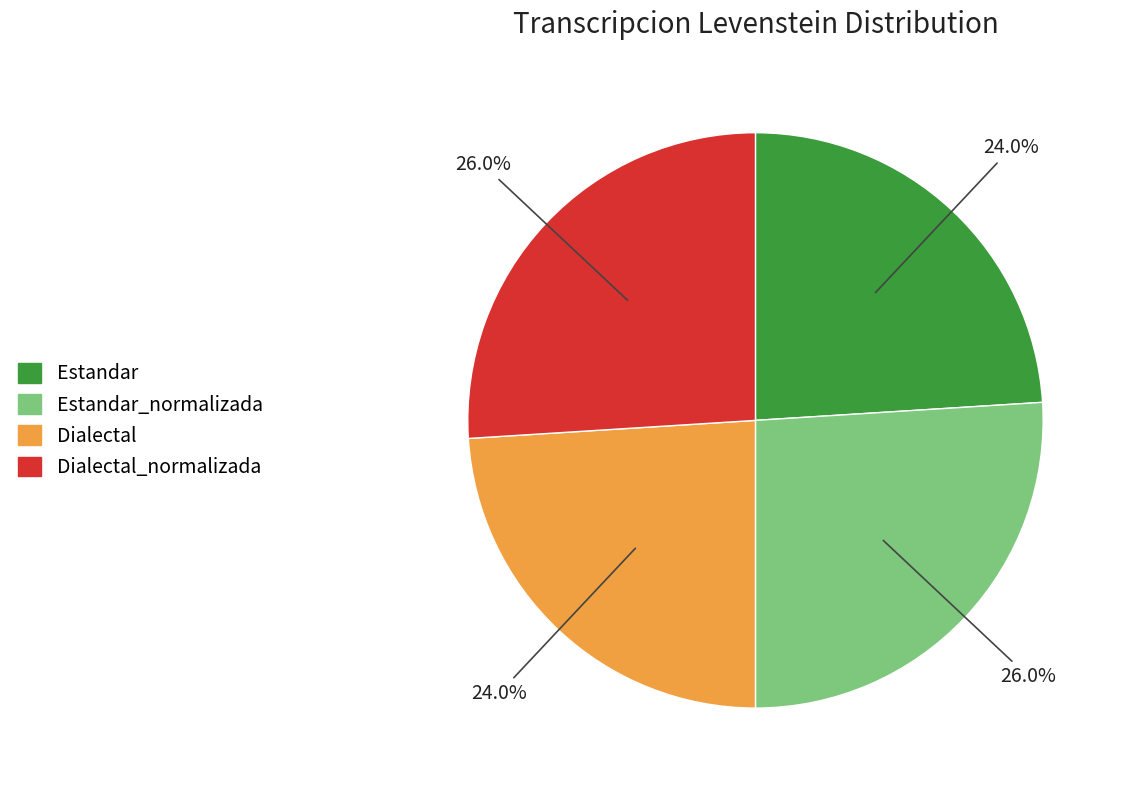

What portion of the pie excludes Estandar_normalizada?

74.0%